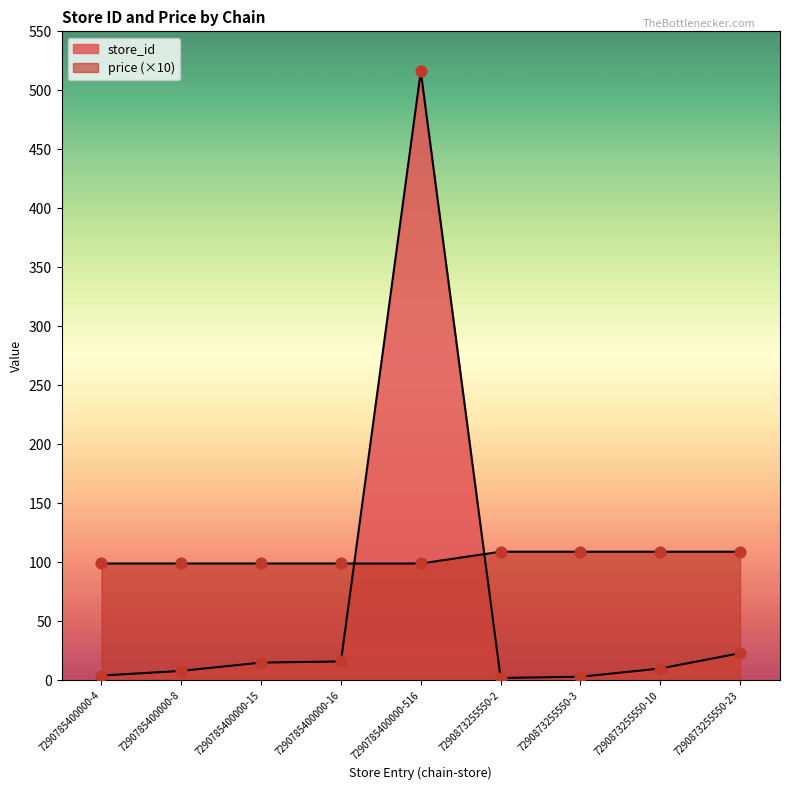

Which series reaches the minimum Y coordinate?

store_id